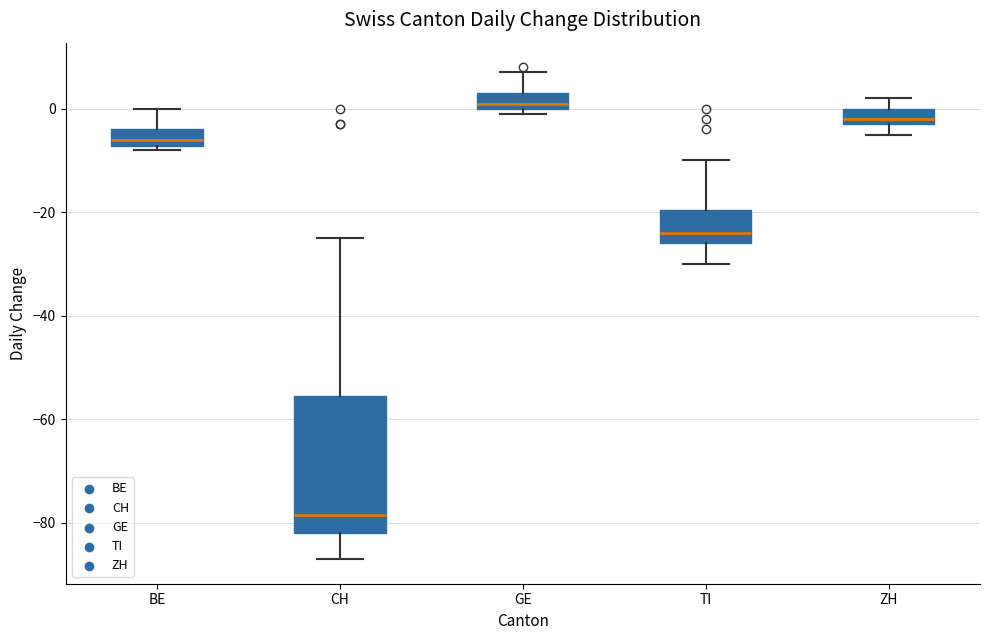

Which box's median line is the highest?

GE